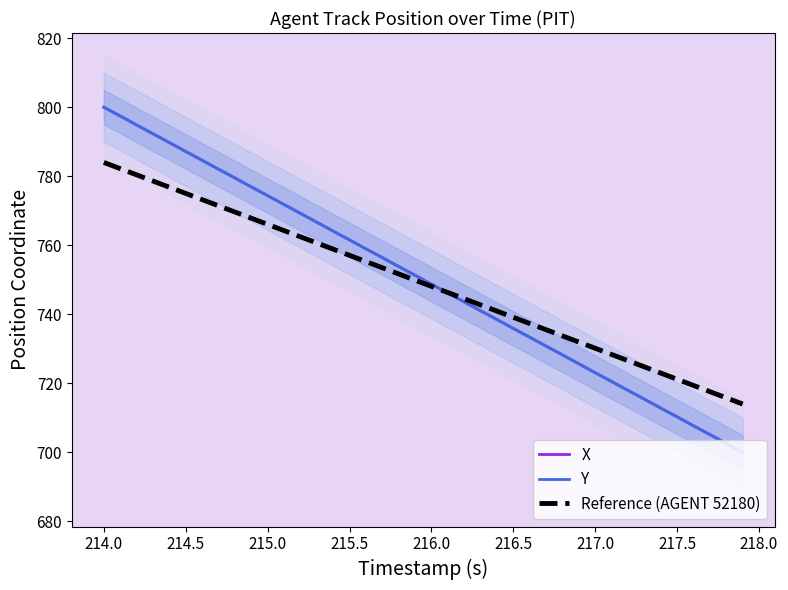

The Reference (AGENT 52180) series shows 775.0 at 214.5. True or false?

True